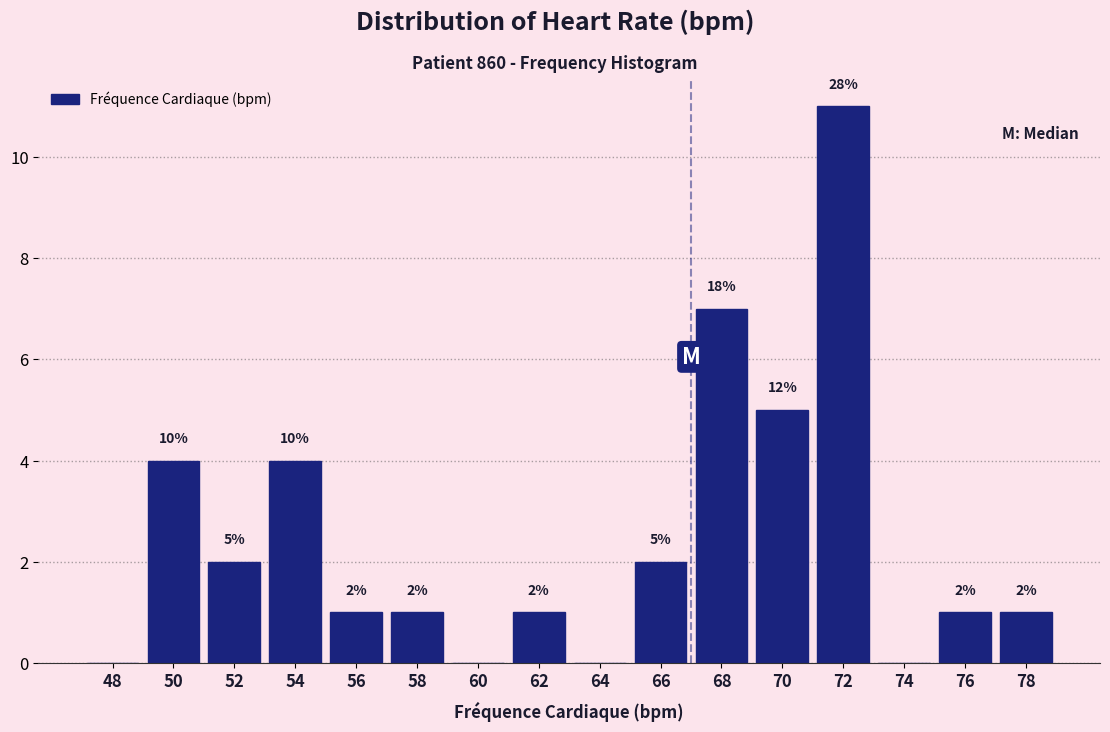

Reading left to right, extract all data points from this chart.

48=0	50=4	52=2	54=4	56=1	58=1	60=0	62=1	64=0	66=2	68=7	70=5	72=11	74=0	76=1	78=1